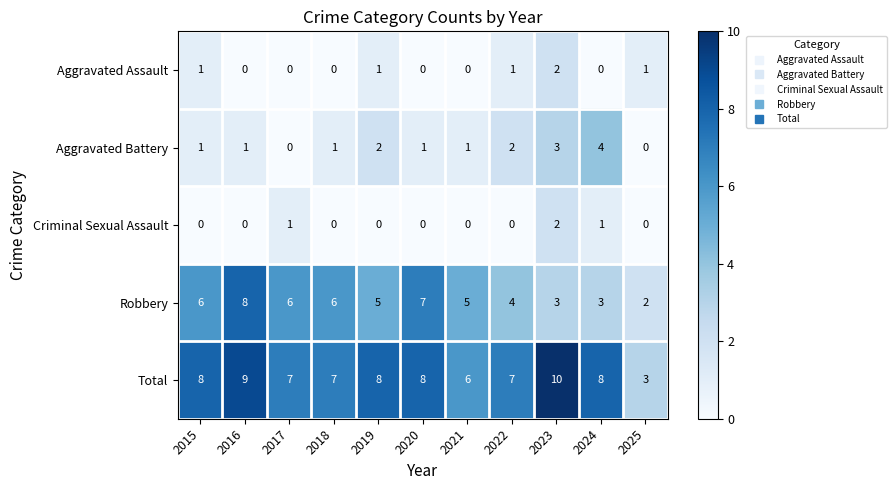

Which series has the largest range (max minus min)?

Total